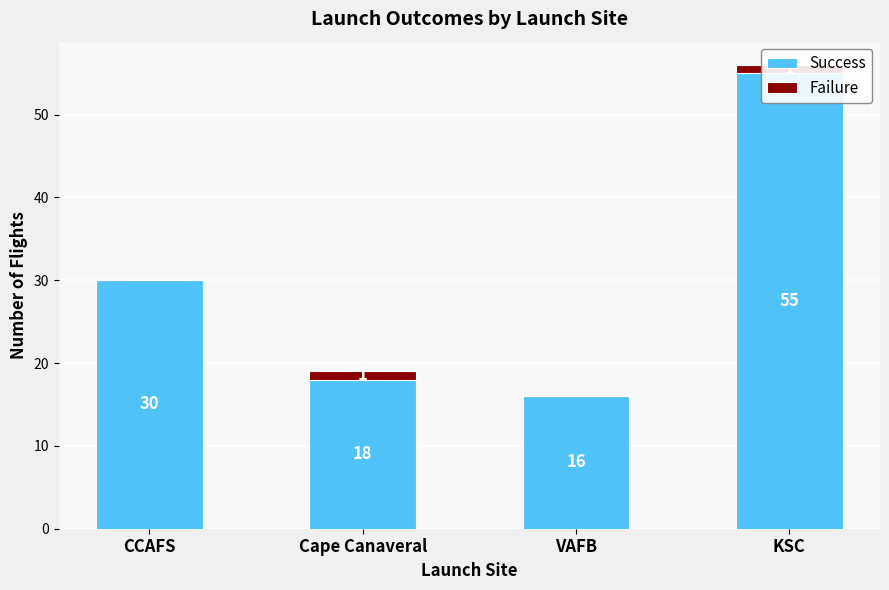

Which series has the largest range (max minus min)?

Success